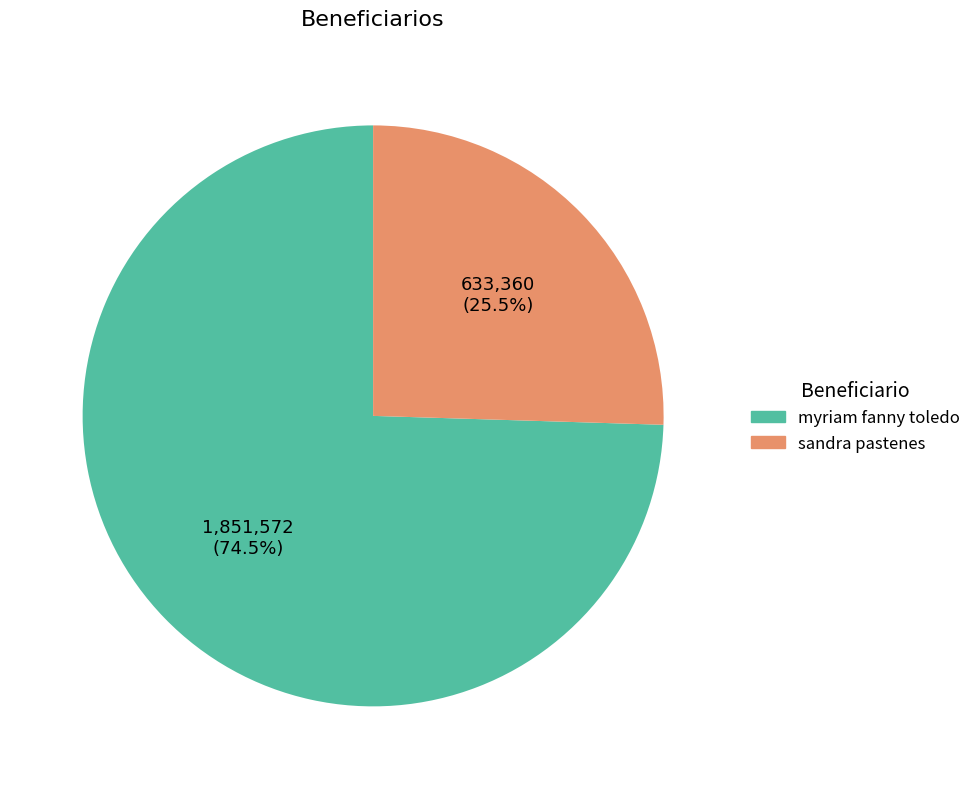

Which category has the smallest portion of the pie?

sandra pastenes